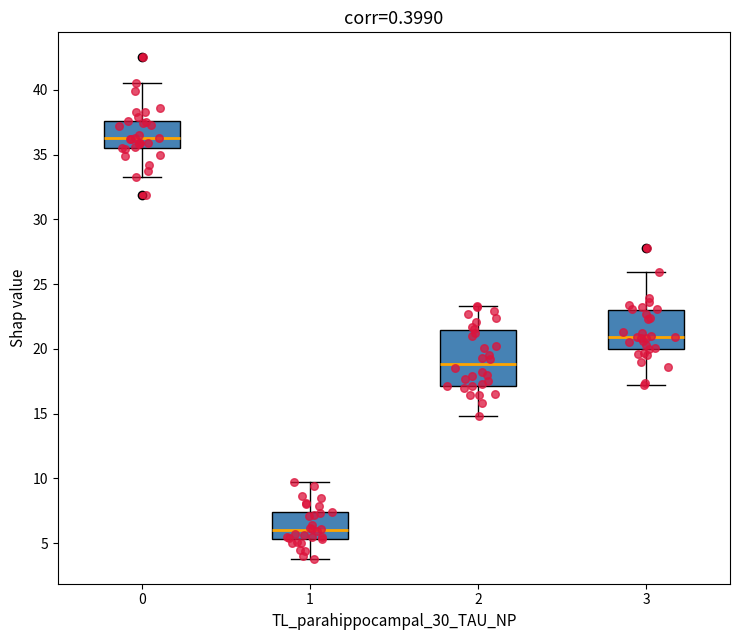

Which box has the highest median line?

0